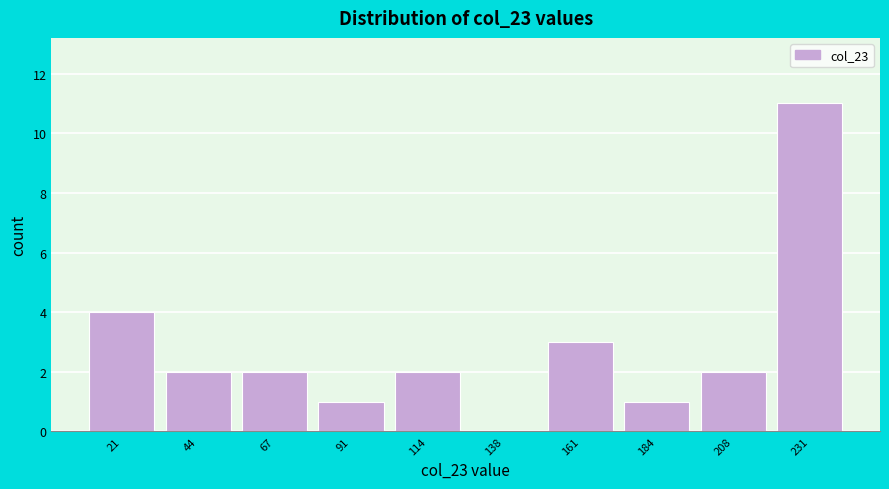

Reading left to right, what are all the values shown in this chart?

21=4	44=2	67=2	91=1	114=2	138=0	161=3	184=1	208=2	231=11